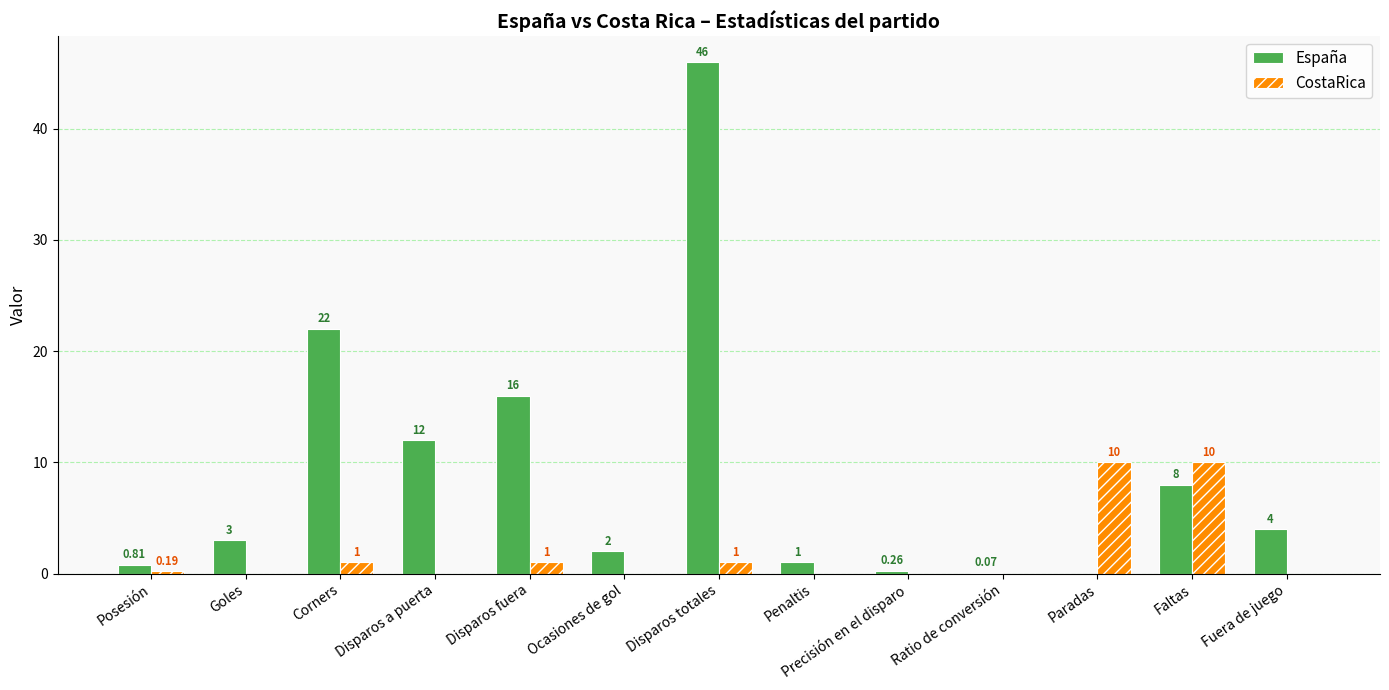

How many values in the CostaRica series exceed 0?

6